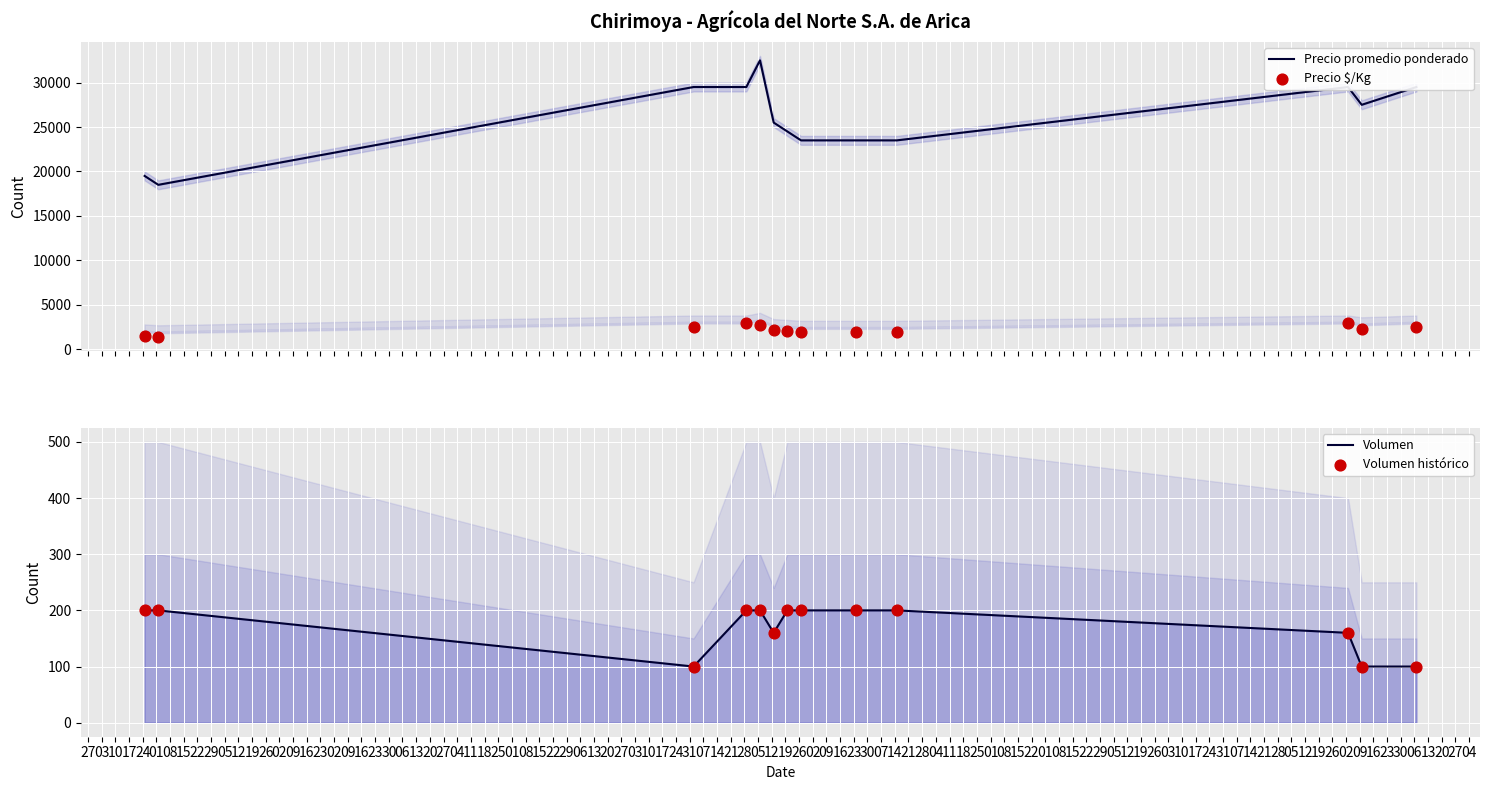

Which series has the widest spread of Y values?

Precio promedio ponderado